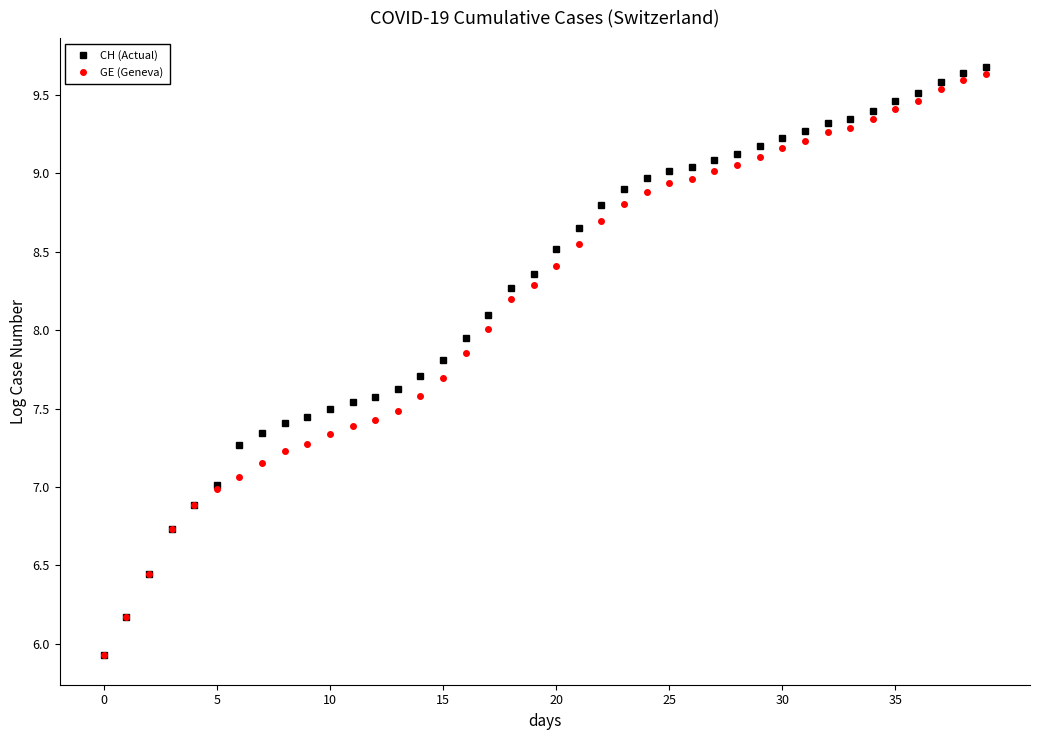

Rank the series by their average value, from highest to lowest.

CH (Actual), GE (Geneva)